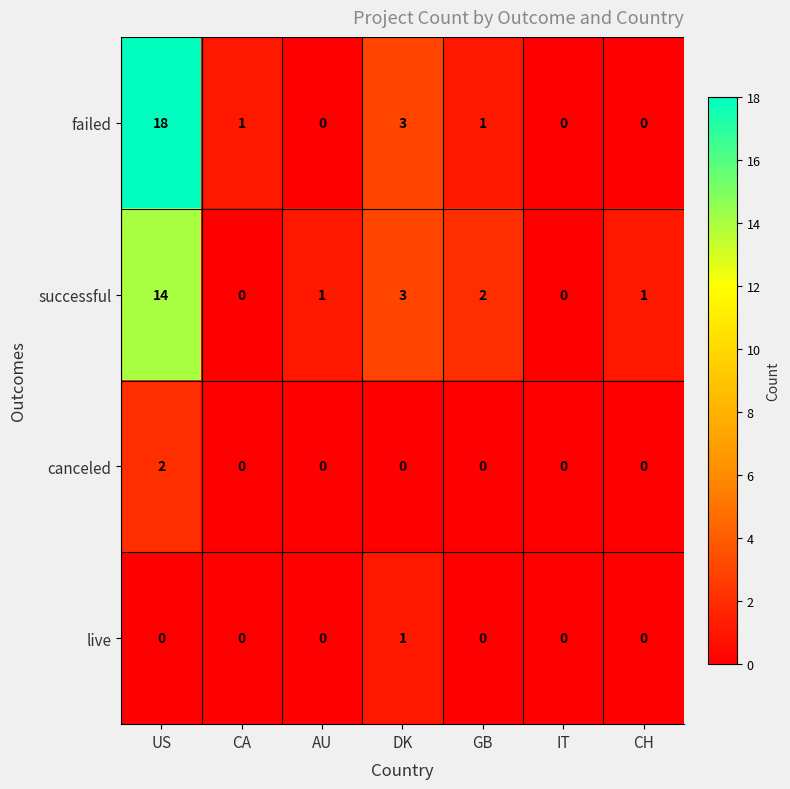

Reading left to right, list all the values displayed in this chart.

failed: US=18	CA=1	AU=0	DK=3	GB=1	IT=0	CH=0
successful: US=14	CA=0	AU=1	DK=3	GB=2	IT=0	CH=1
canceled: US=2	CA=0	AU=0	DK=0	GB=0	IT=0	CH=0
live: US=0	CA=0	AU=0	DK=1	GB=0	IT=0	CH=0